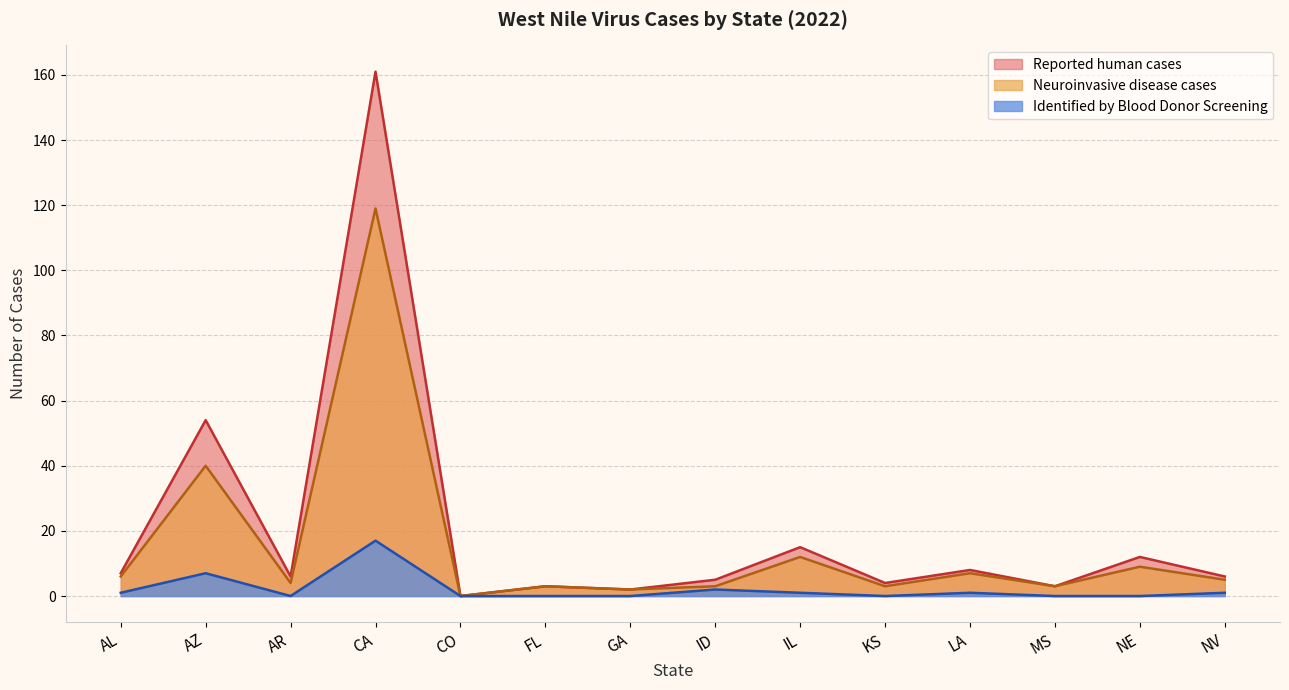

What is the difference between the maximum and second lowest values in the Neuroinvasive disease cases series?

117